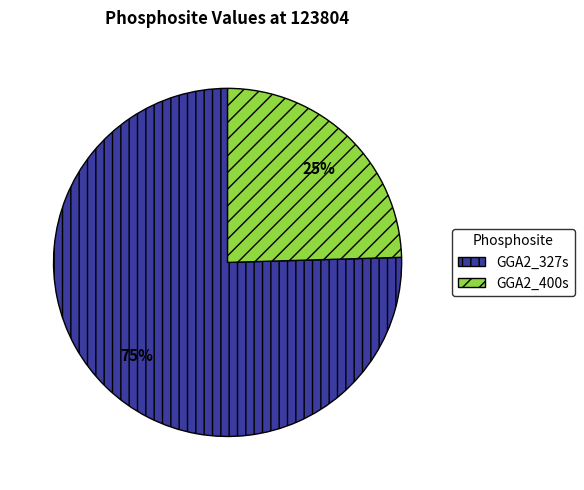

Which has a higher value, GGA2_327s or GGA2_400s?

GGA2_327s